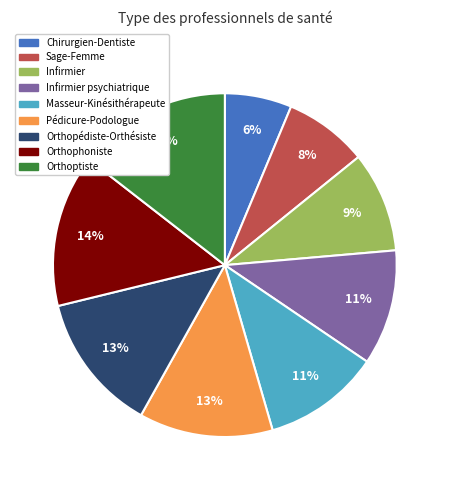

The Orthopédiste-Orthésiste slice represents 13% of the pie. True or false?

True